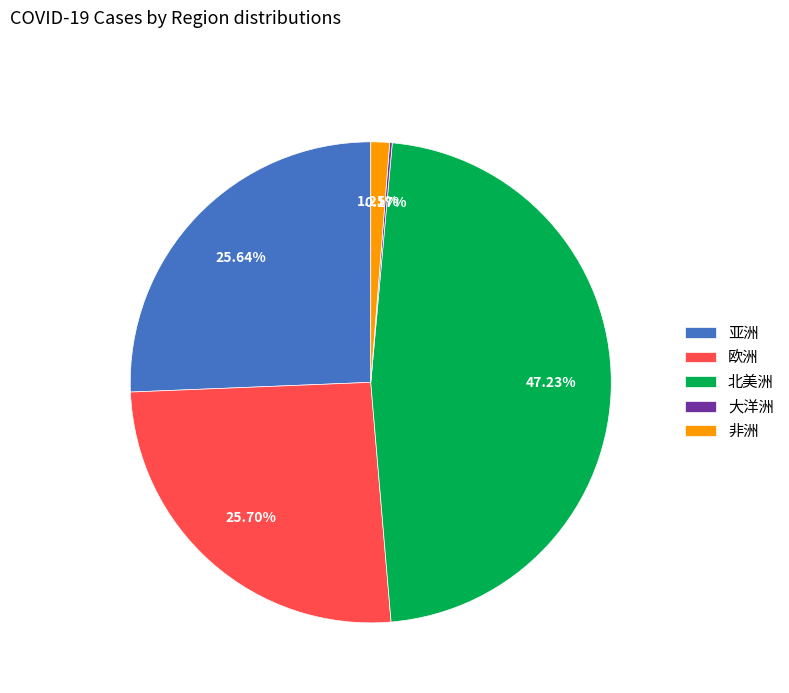

Which category has the biggest portion of the pie?

北美洲